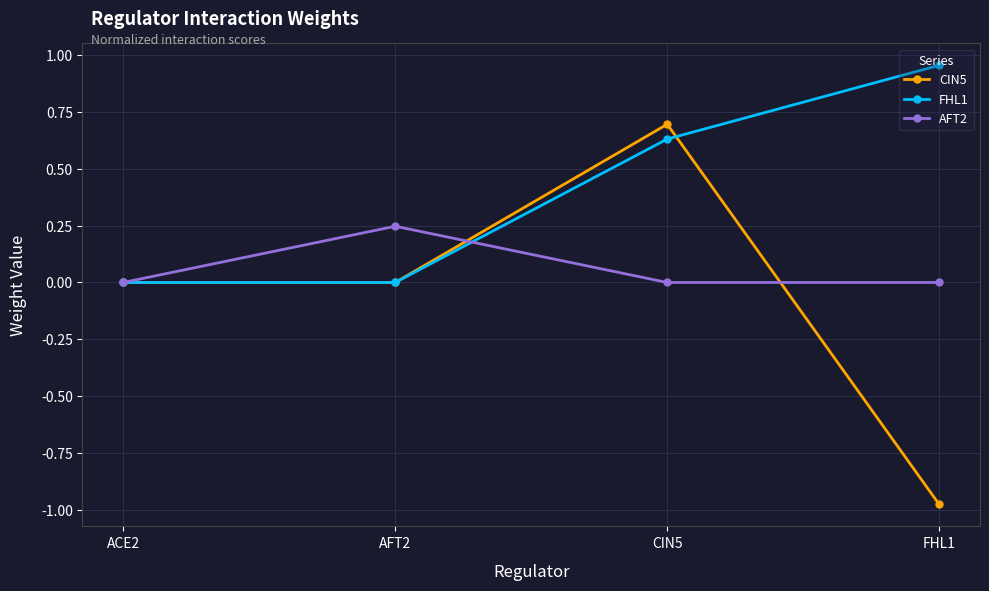

How many interior local peaks does the AFT2 series have?

1